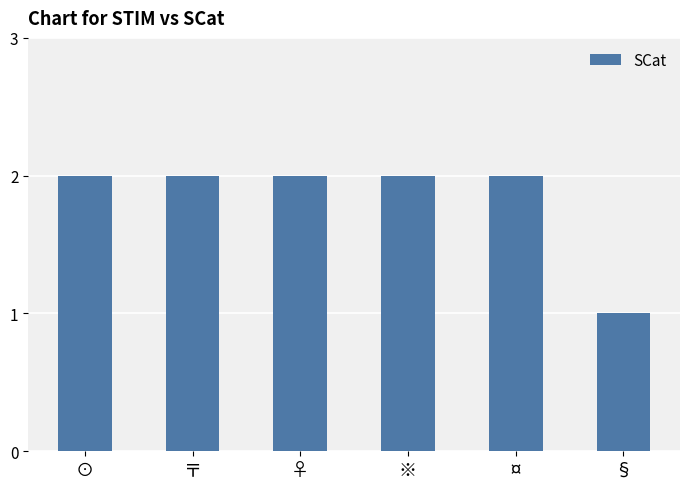

What is the label of the 4th bar from the right?

♀